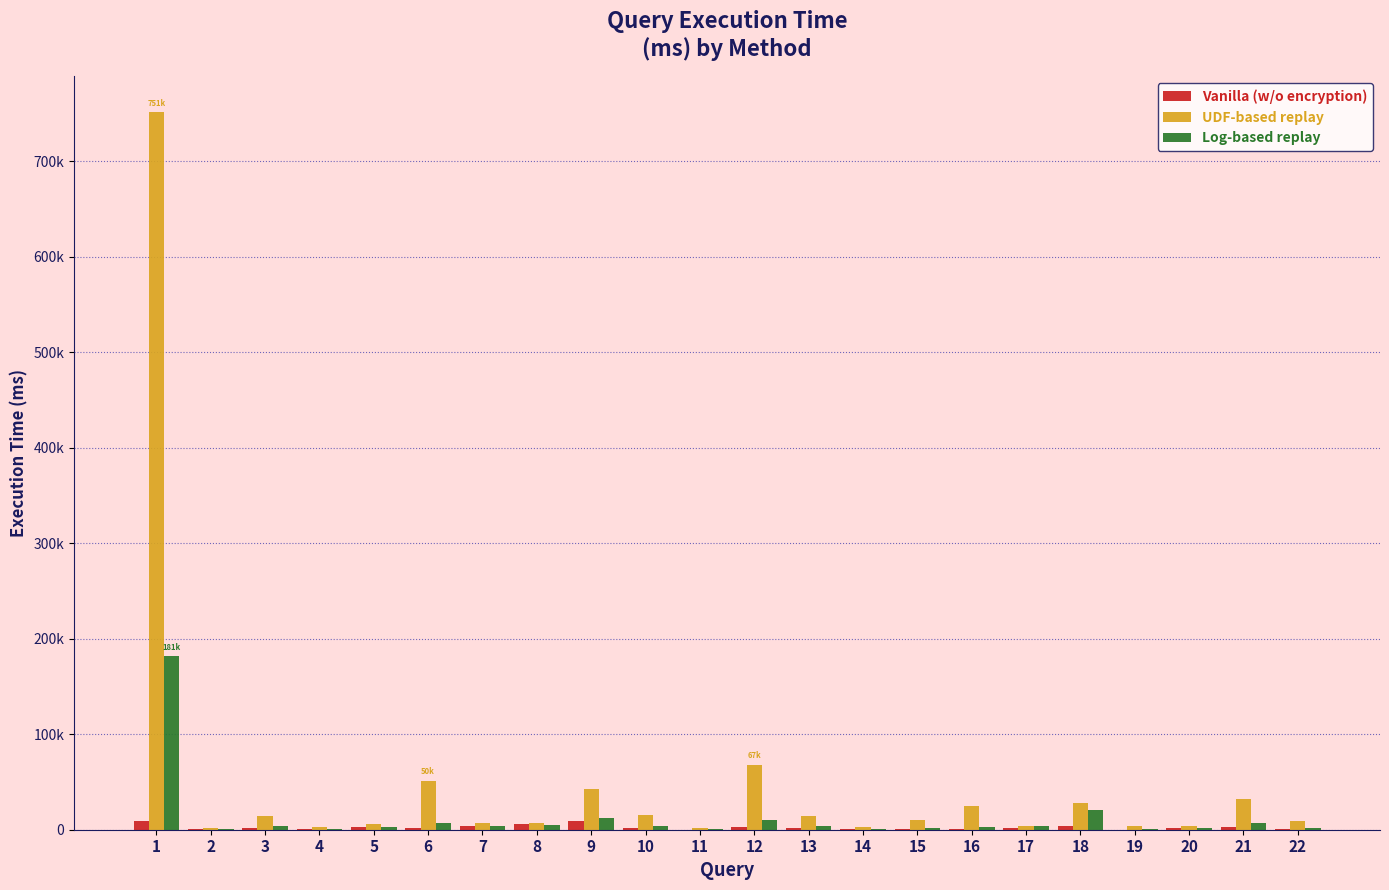

What are all the series names shown in the legend?

Vanilla (w/o encryption), UDF-based replay, Log-based replay